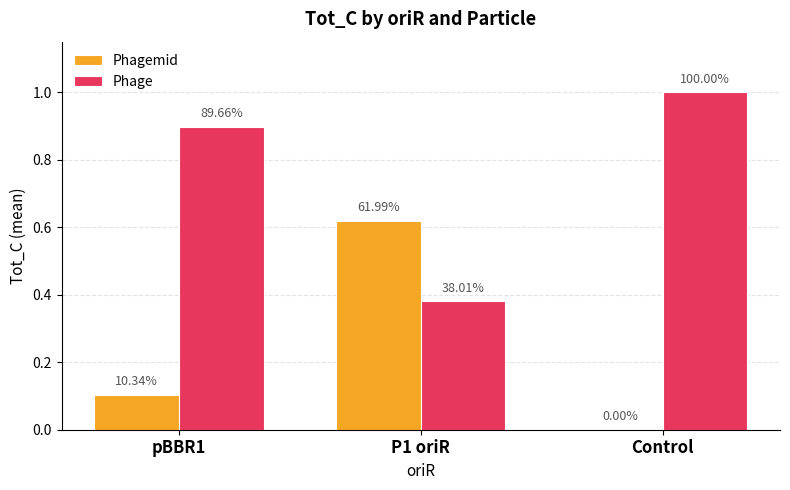

How many Phagemid values are between 0 and 1?

3